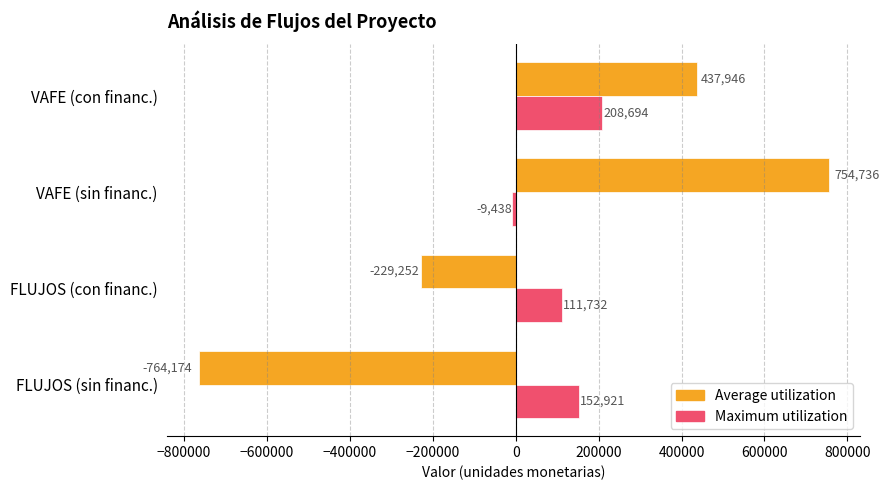

At which label is Average utilization closest to -4718?

FLUJOS (con financ.)